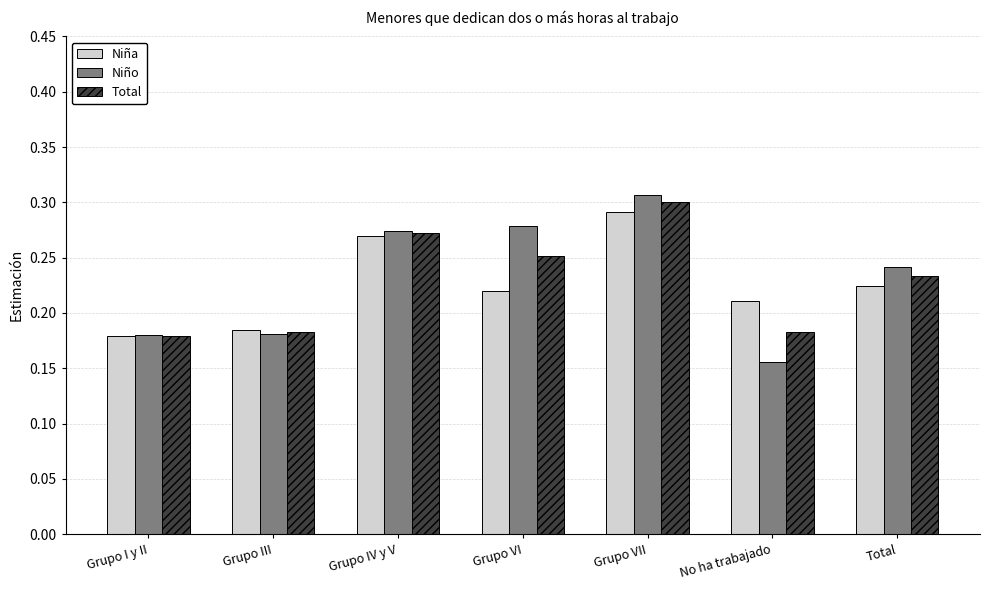

What is the sum of the Niña values at Grupo VII and Grupo I y II?

0.5